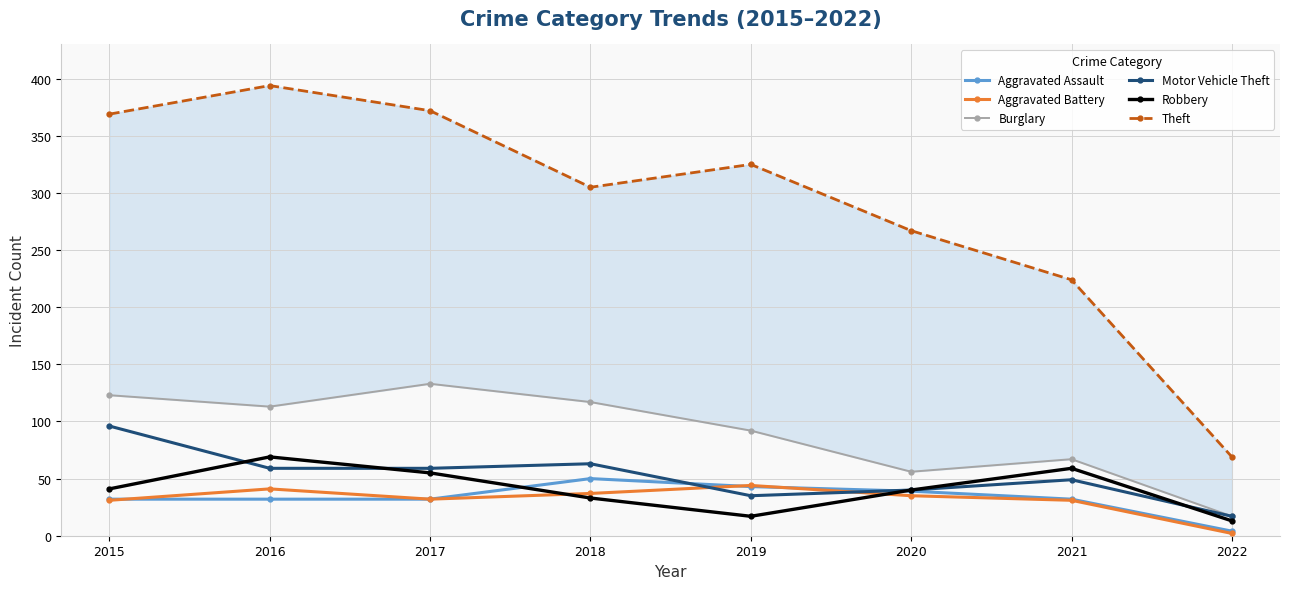

Reading left to right, list all the values displayed in this chart.

Aggravated Assault: 2015=32	2016=32	2017=32	2018=50	2019=43	2020=39	2021=32	2022=4
Aggravated Battery: 2015=31	2016=41	2017=32	2018=37	2019=44	2020=35	2021=31	2022=2
Burglary: 2015=123	2016=113	2017=133	2018=117	2019=92	2020=56	2021=67	2022=17
Motor Vehicle Theft: 2015=96	2016=59	2017=59	2018=63	2019=35	2020=40	2021=49	2022=17
Robbery: 2015=41	2016=69	2017=55	2018=33	2019=17	2020=40	2021=59	2022=13
Theft: 2015=369	2016=394	2017=372	2018=305	2019=325	2020=267	2021=224	2022=69